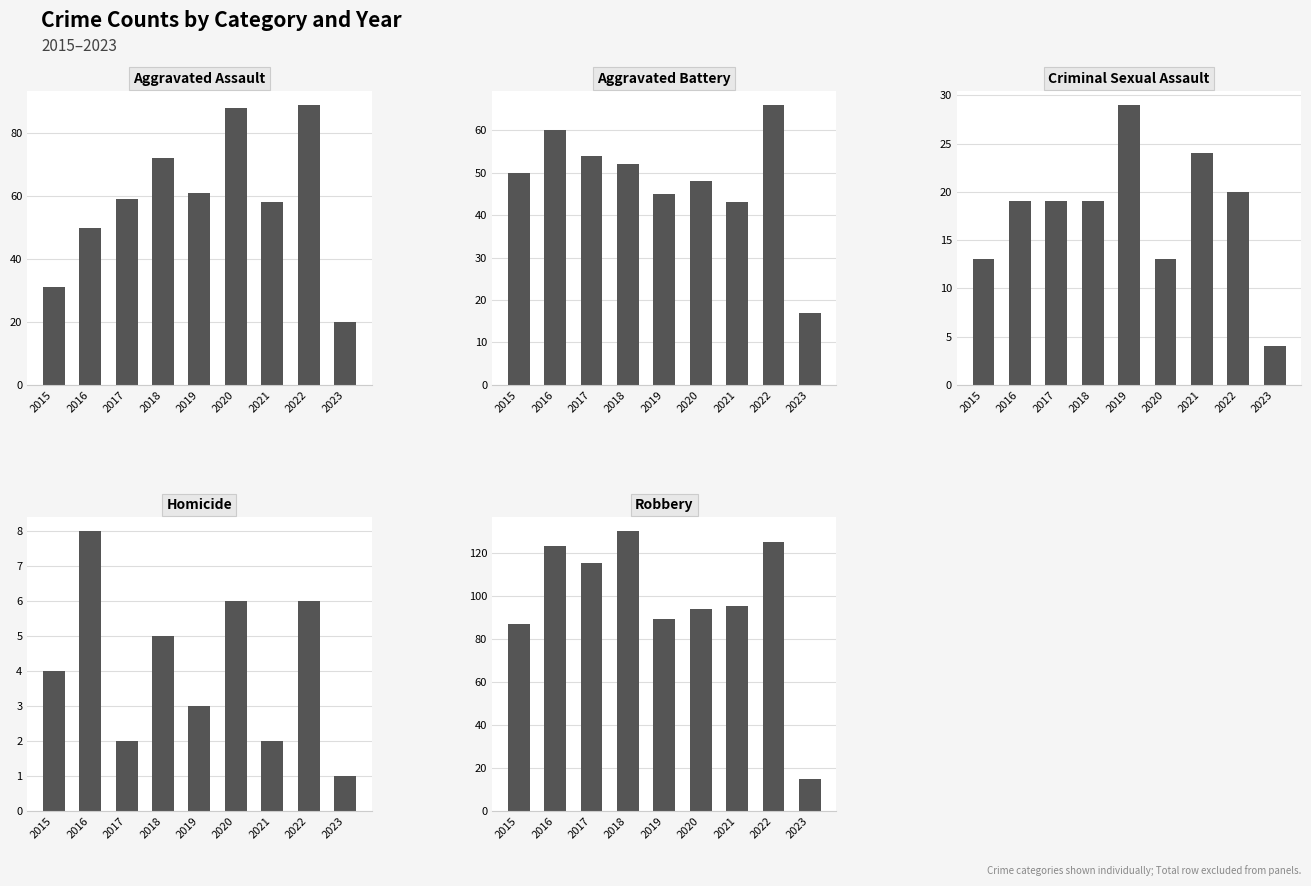

What is the value of the Homicide bar at the 2nd from the left?

8